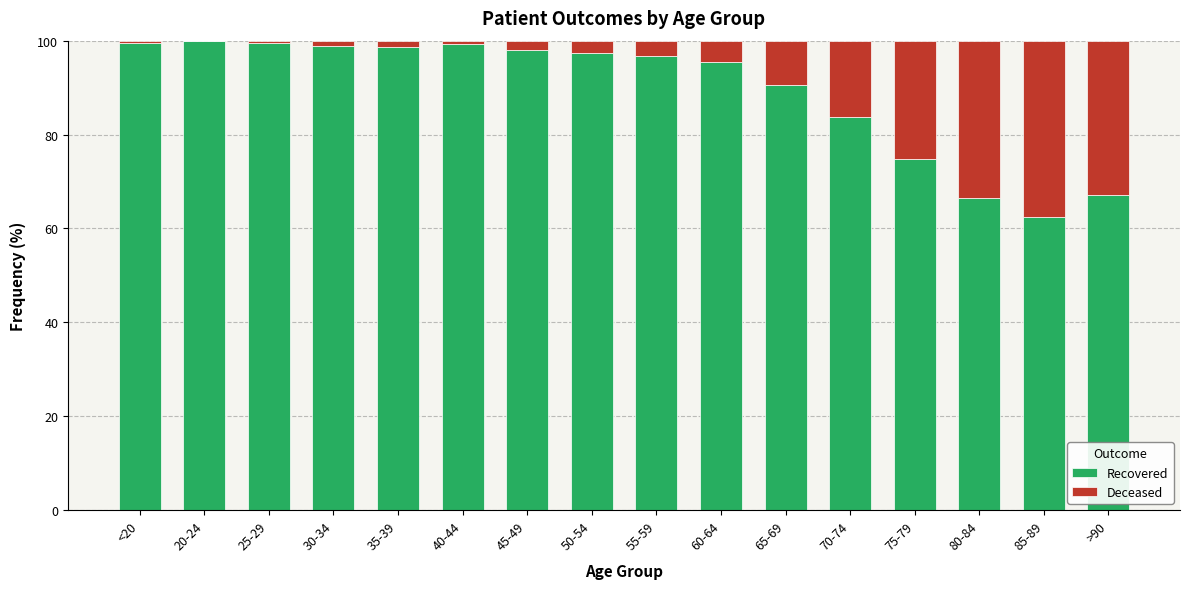

At which label is Recovered closest to 81?

70-74